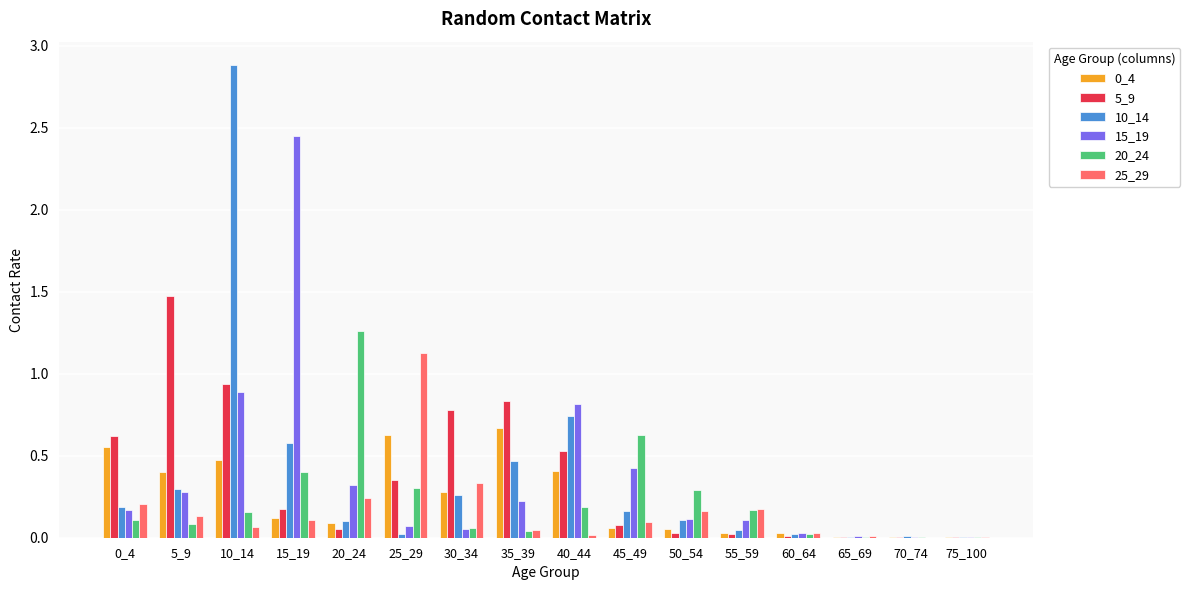

True or false: 20_24 has a value of 0.1 at 0_4.

True